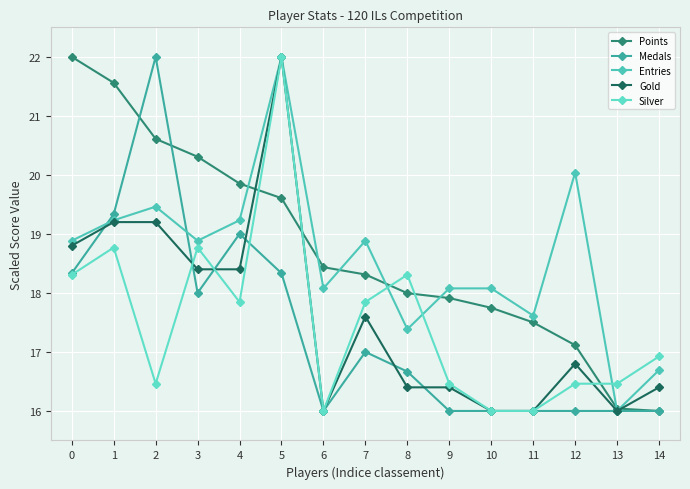

Does the chart display data point markers on the line(s)?

Yes